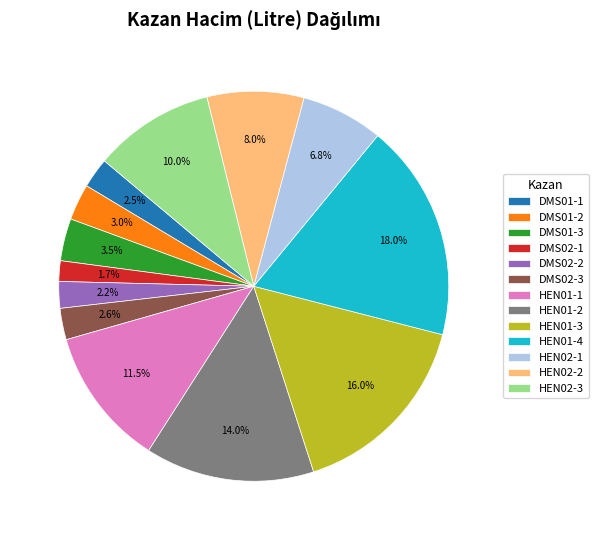

Which category has the smallest portion of the pie?

DMS02-1